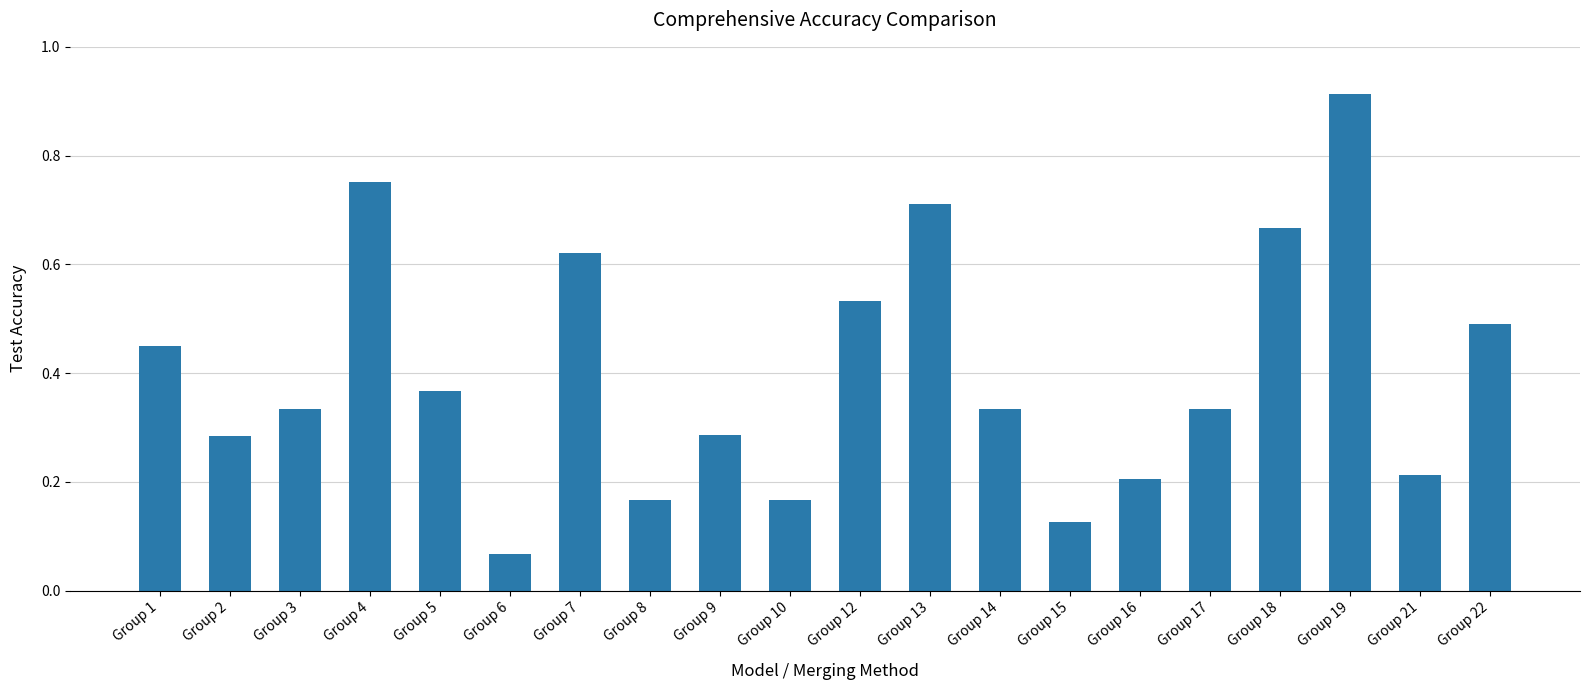

Does the chart contain any negative values?

No